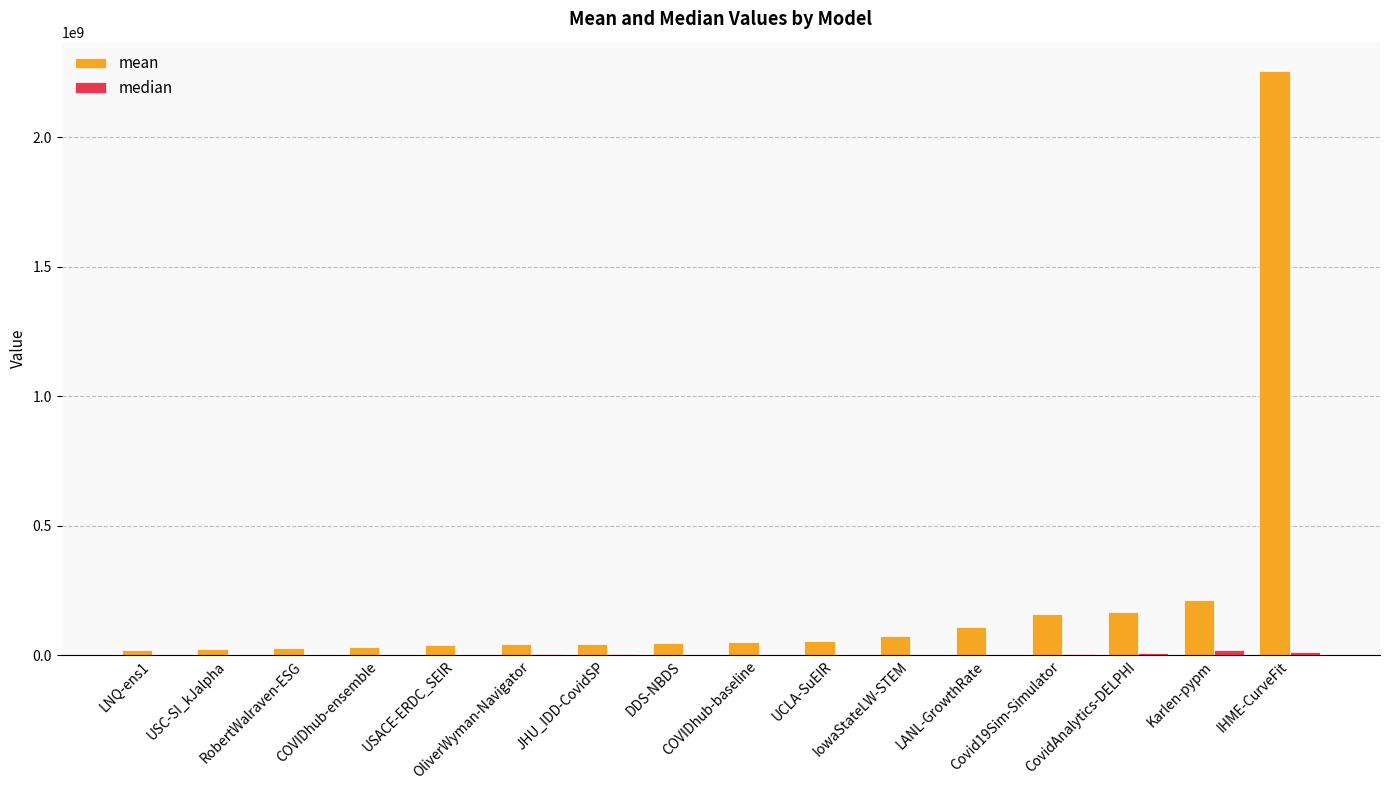

What is the greatest value displayed?

2255203730.2